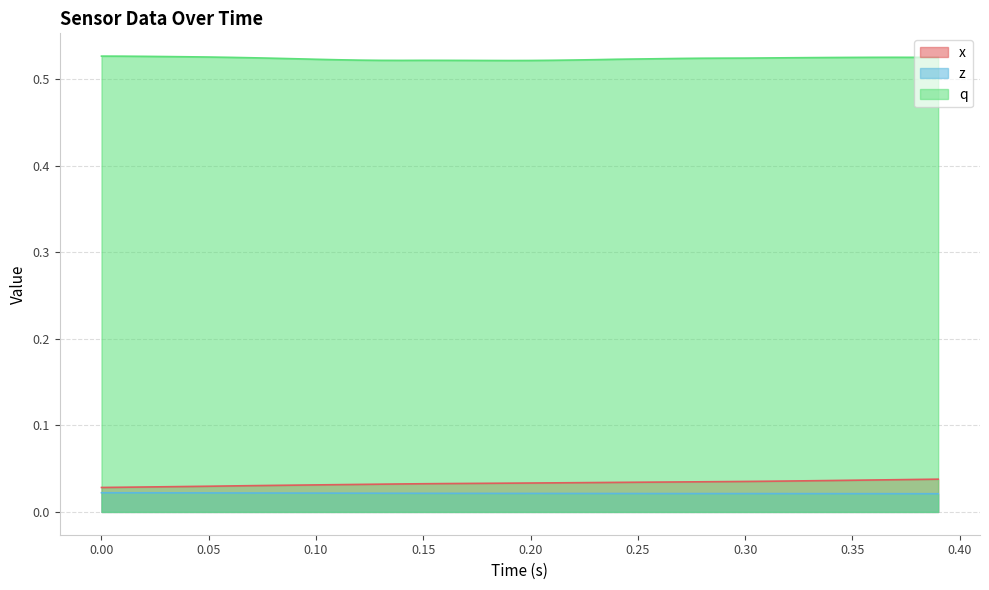

What are all the series names shown in the legend?

x, z, q